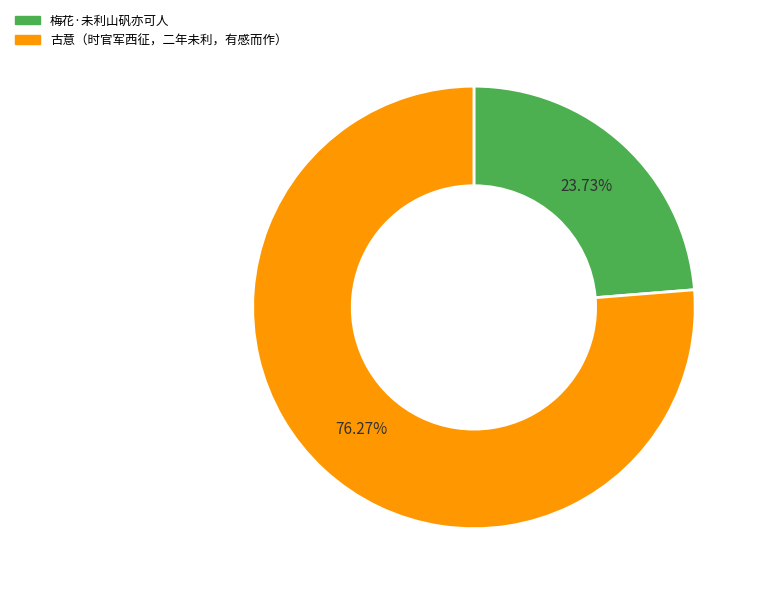

To the nearest percent, what is the average slice percentage?

50%